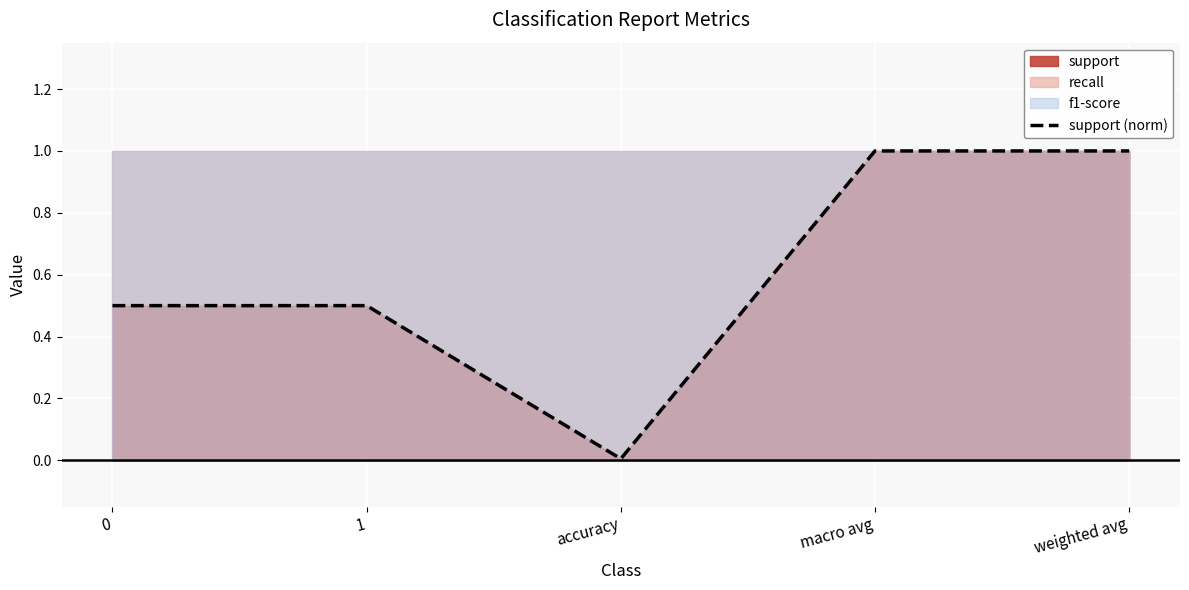

Reading left to right, what are all the values shown in this chart?

0=0.5	1=0.5	accuracy=0.0	macro avg=1.0	weighted avg=1.0